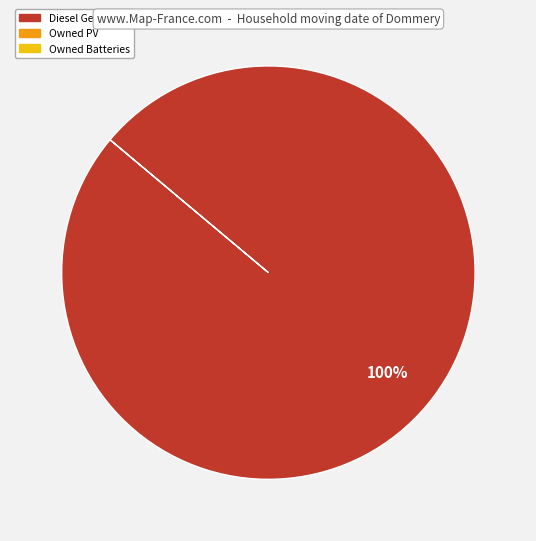

Does any single category account for the majority?

Yes